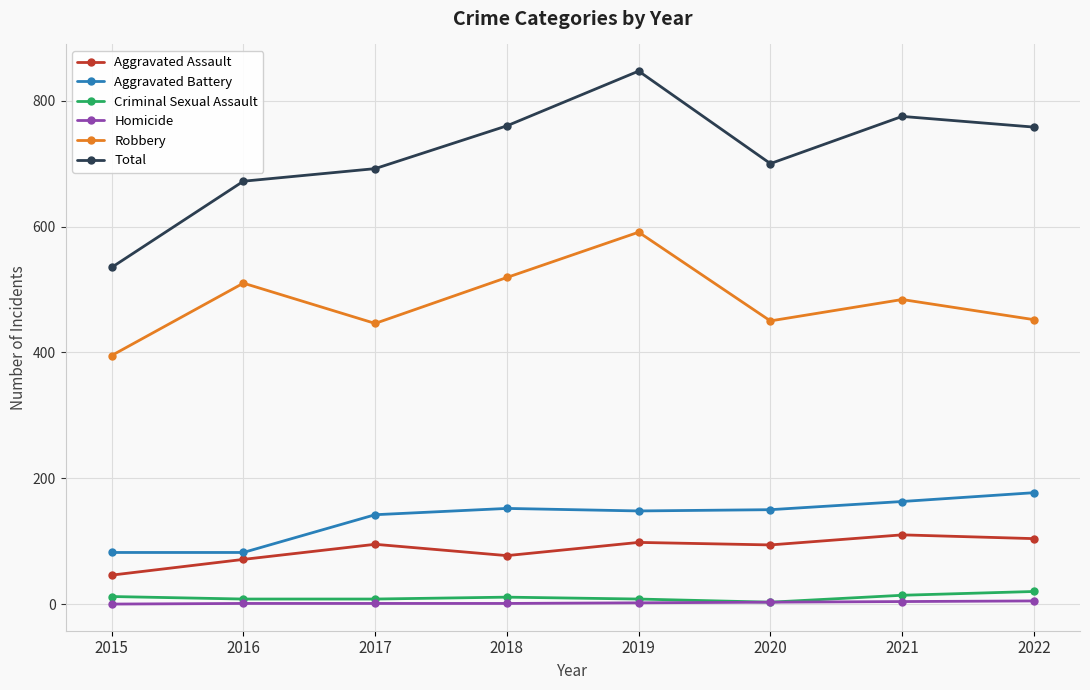

True or false: Total and Robbery intersect in this chart.

False